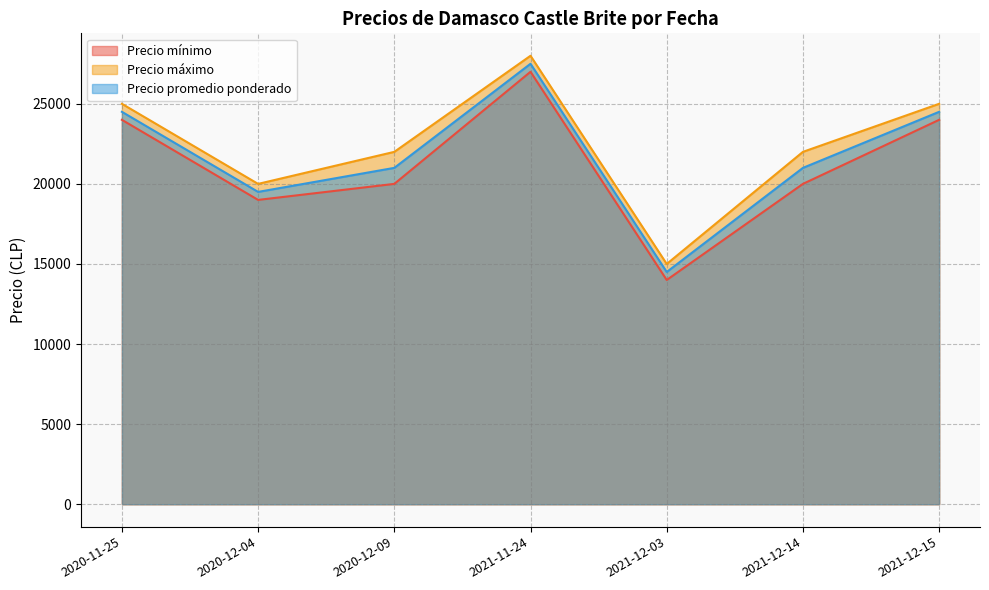

Reading right to left, list all the values displayed in this chart.

Precio mínimo: 24000	20000	14000	27000	20000	19000	24000
Precio máximo: 25000	22000	15000	28000	22000	20000	25000
Precio promedio ponderado: 24500	21000	14500	27500	21000	19500	24500